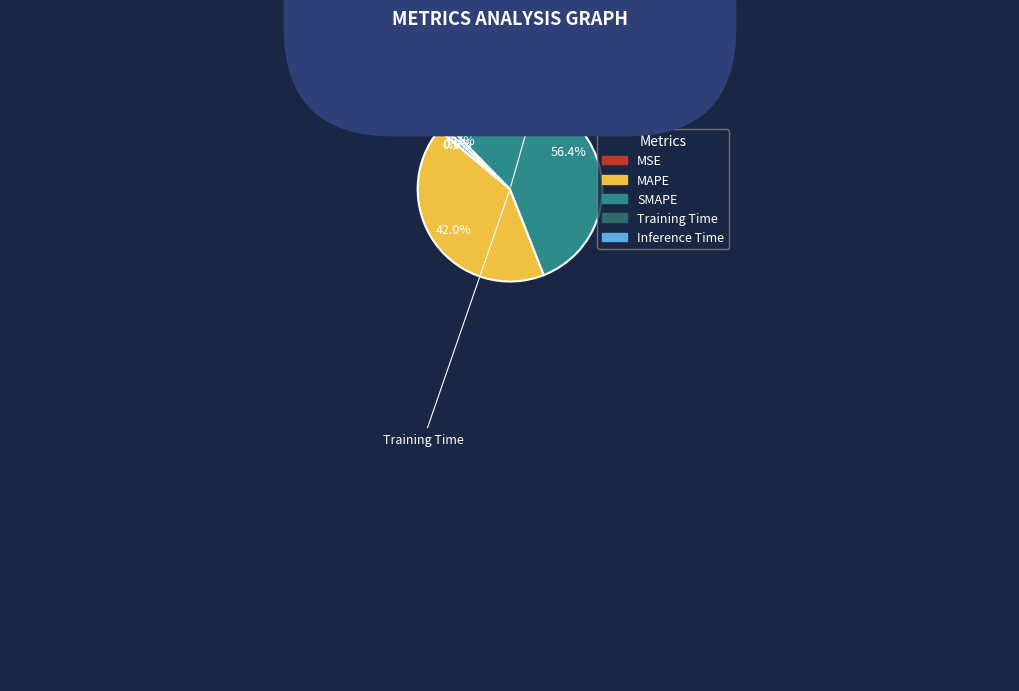

To the nearest percent, what percentage of the pie is Training Time?

1%